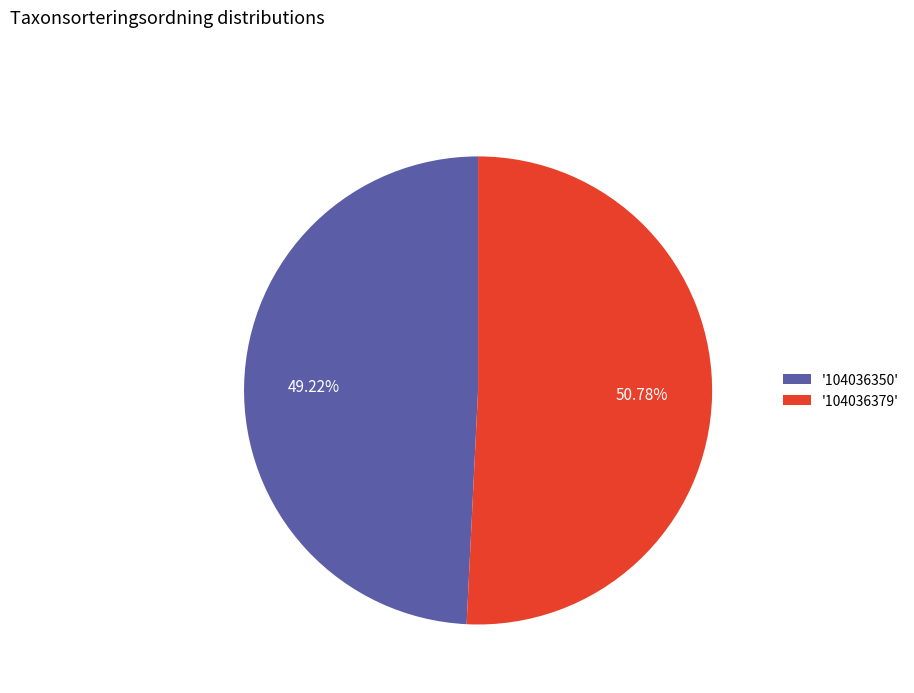

Between '104036379' and '104036350', which is larger?

'104036379'